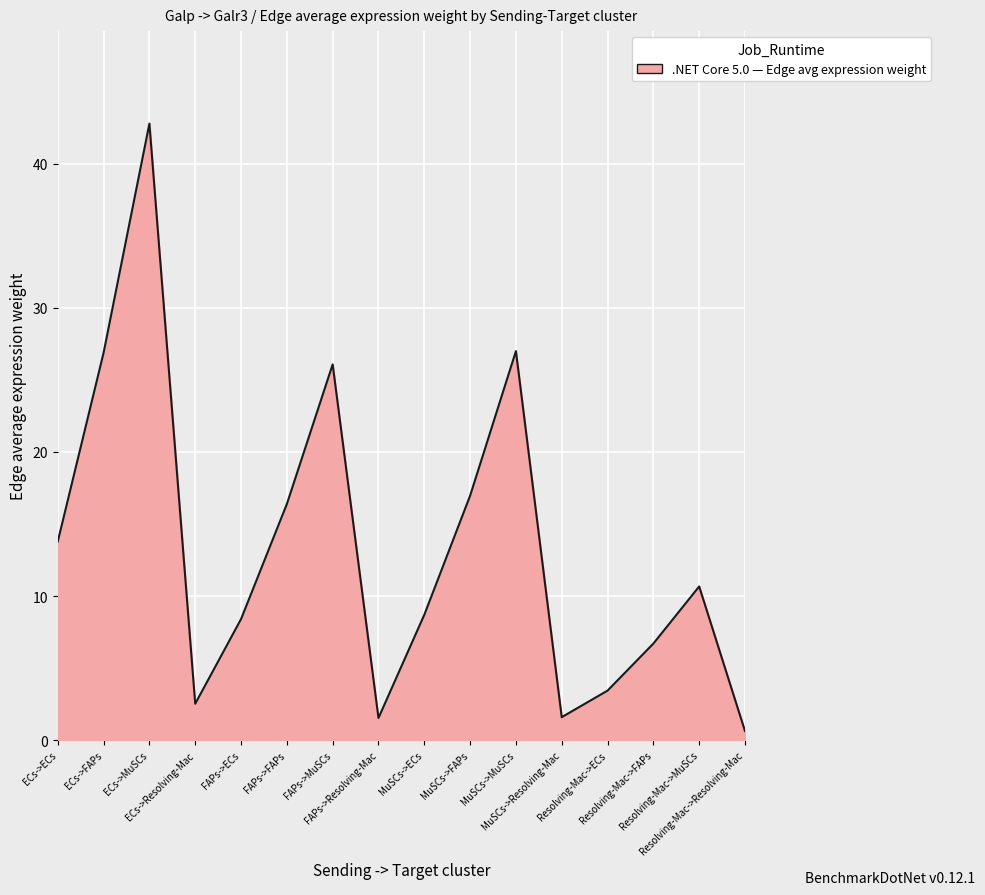

What is the minimum value shown in the chart?

0.6